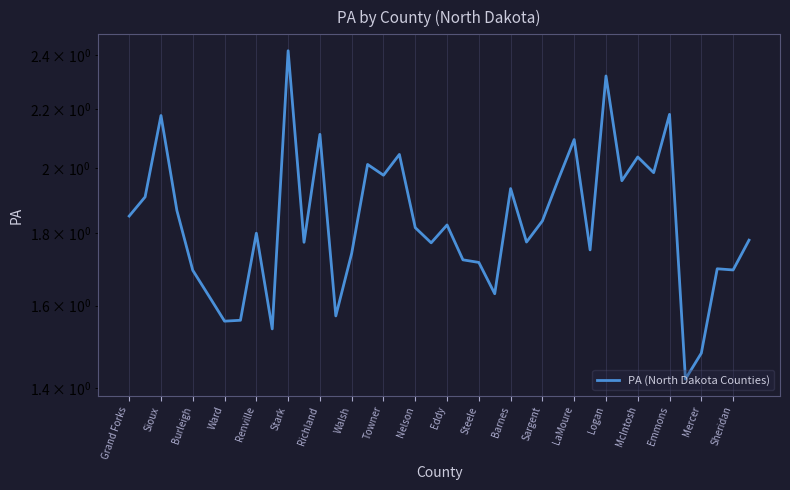

How many interior local valleys (lower than both neighbors) does the data have?

13